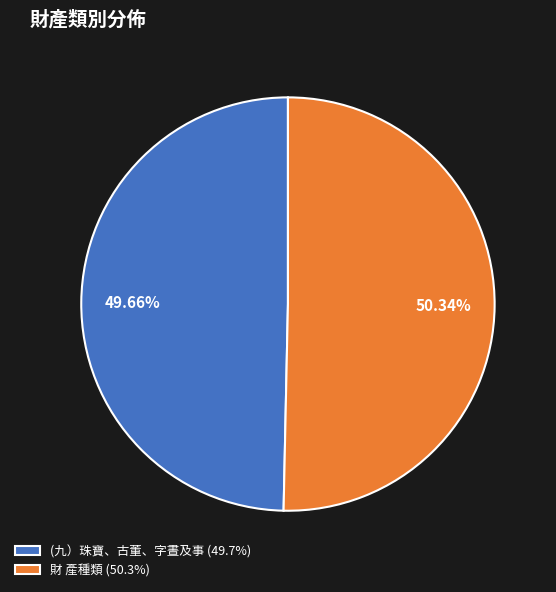

To the nearest percent, what is the combined percentage of (九）珠寶、古董、字晝及事 and 財 產種類?

100%